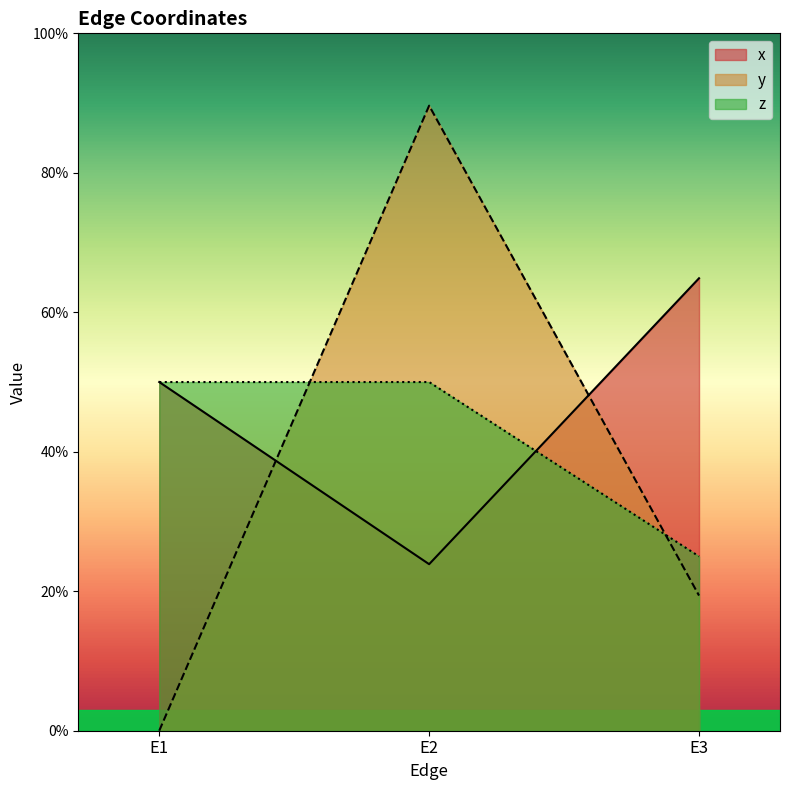

List the labels in order of z value, smallest first.

E3, E1, E2